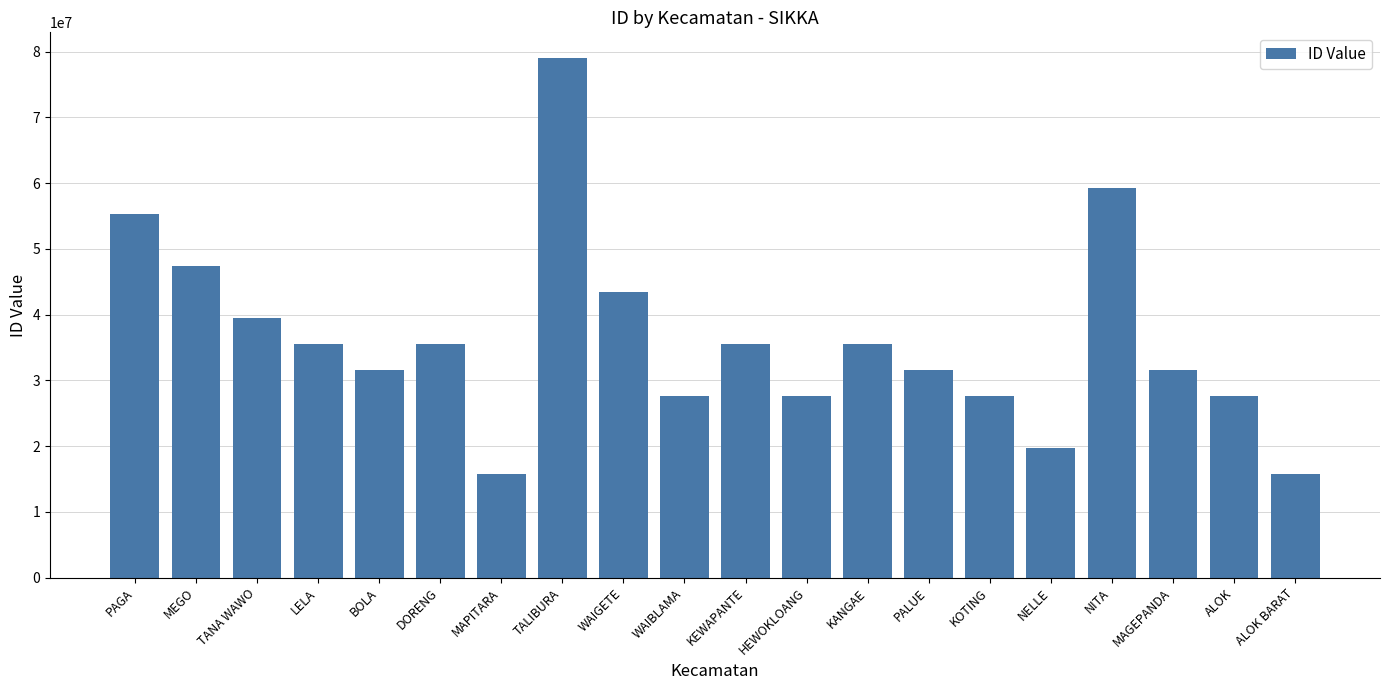

At which category does the chart reach its peak across all series?

TALIBURA